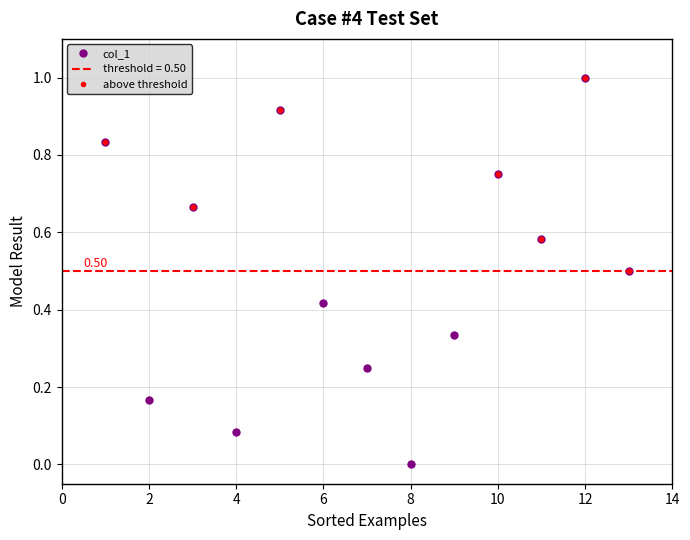

What is the sum of the values at 12 and 1?

1.8